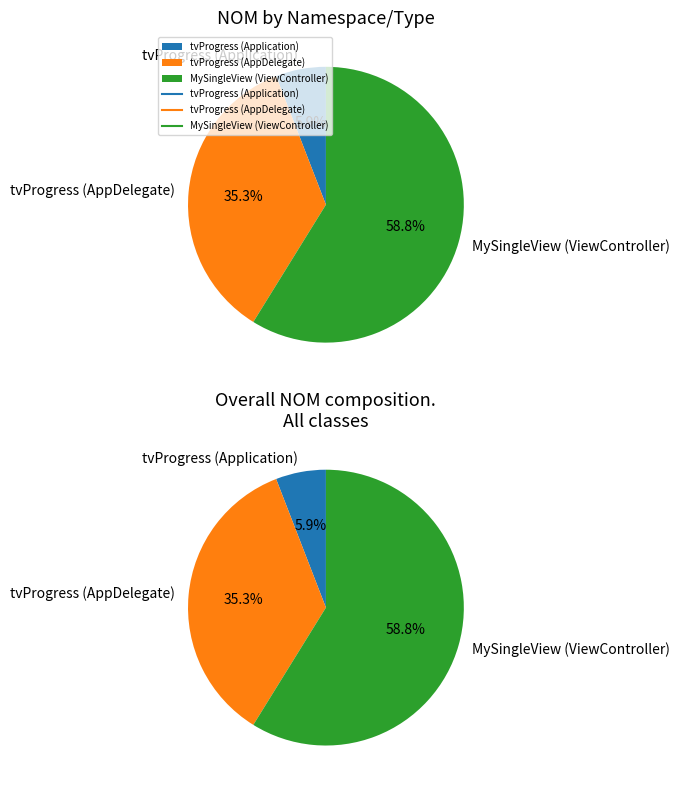

Combined, do tvProgress (Application) and MySingleView (ViewController) account for over 50%?

Yes